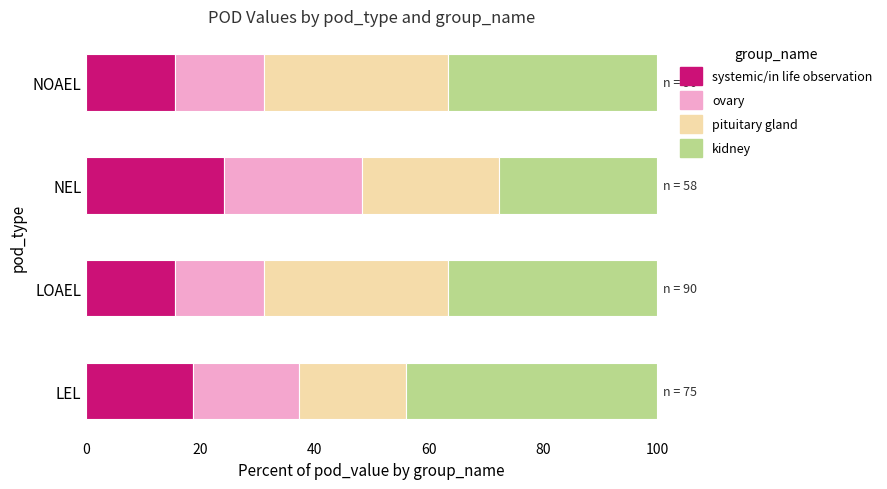

What is the total value across all series at NEL?

100.0